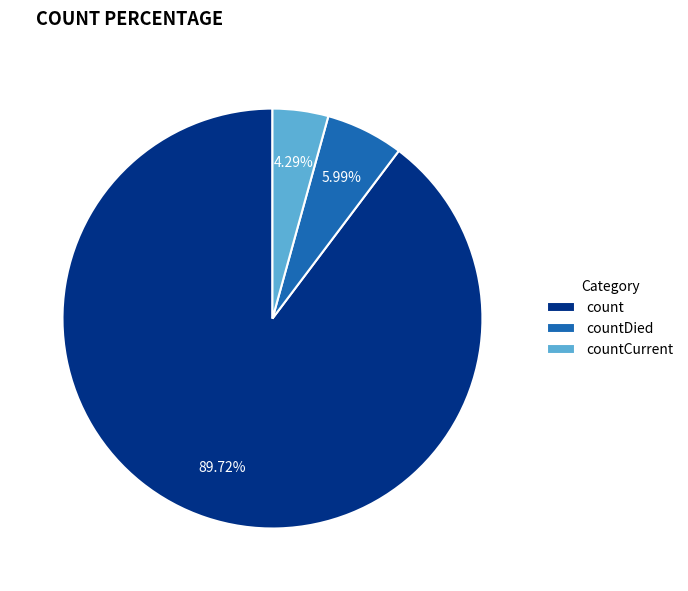

How much of the chart is everything except countCurrent?

95.7%